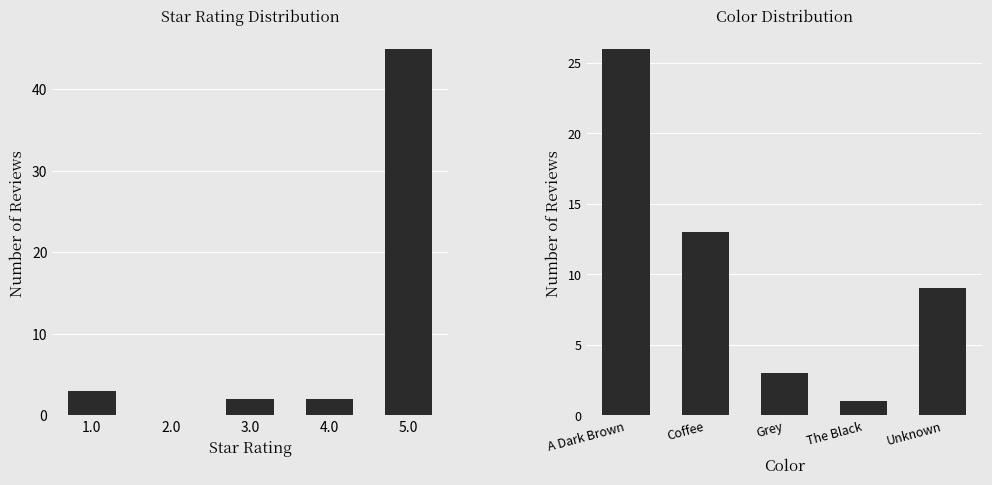

Count the number of values greater than 9.

2